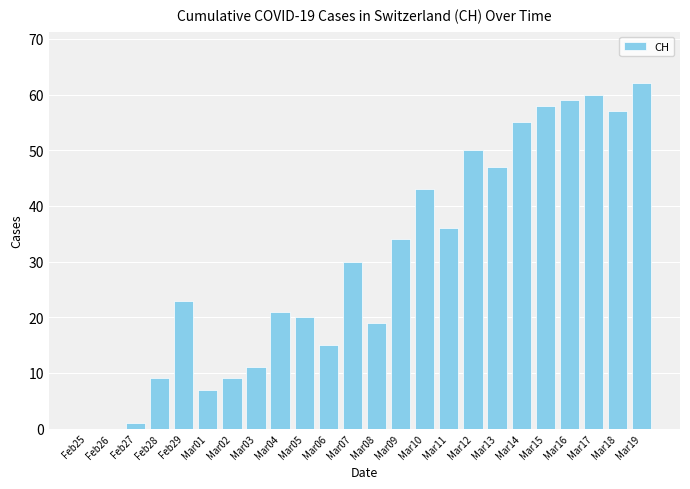

What is the greatest value displayed?

62